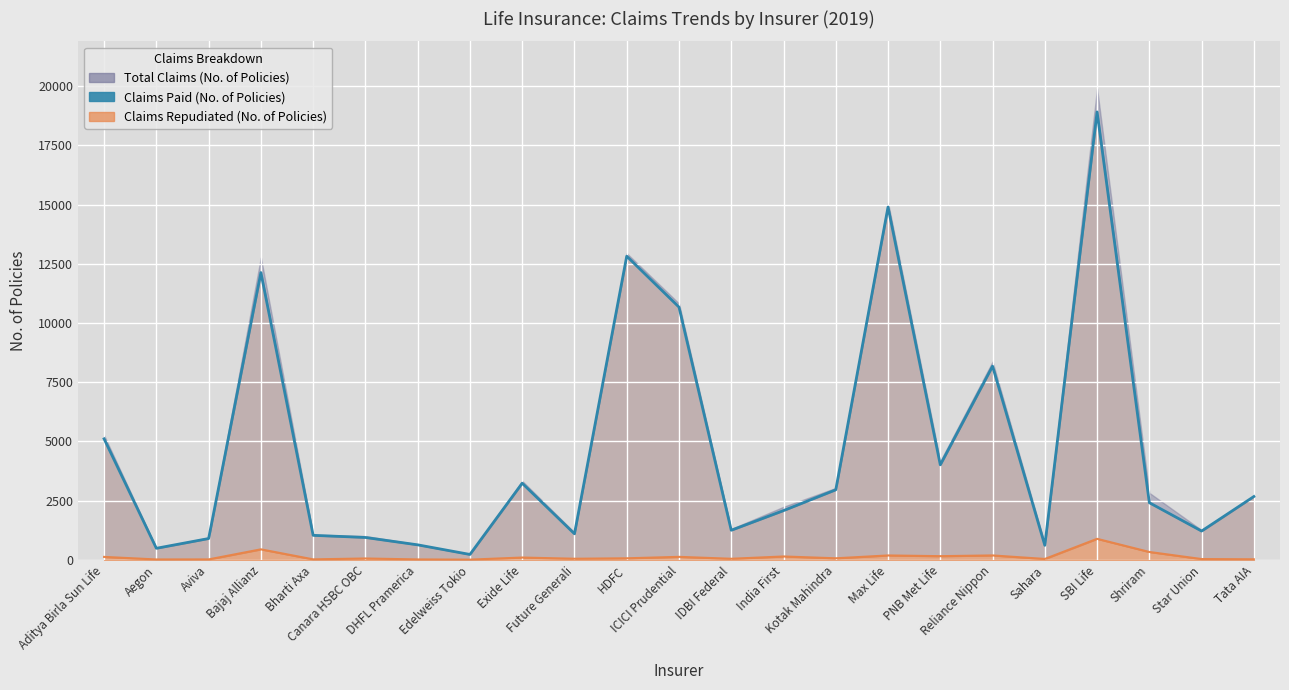

List the labels in order of Claims Repudiated line value, smallest first.

Edelweiss Tokio, Aegon, DHFL Pramerica, Aviva, Bharti Axa, Tata AIA, Star Union, Sahara, IDBI Federal, Future Generali, Canara HSBC OBC, HDFC, Kotak Mahindra, Exide Life, Aditya Birla Sun Life, ICICI Prudential, India First, PNB Met Life, Max Life, Reliance Nippon, Shriram, Bajaj Allianz, SBI Life